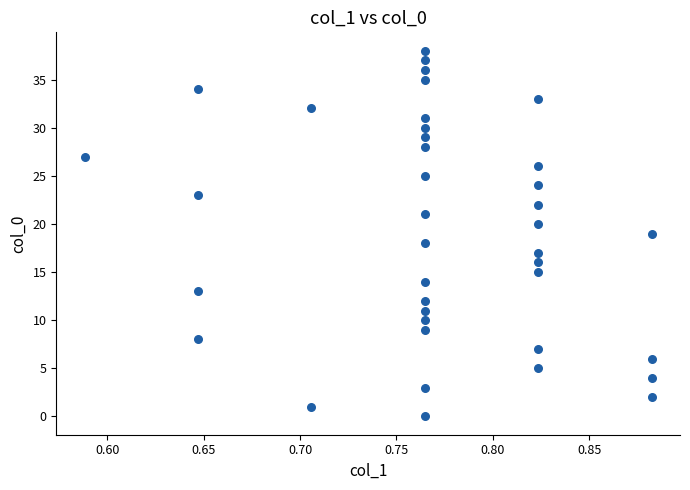

What is the range of Y values (max minus min)?

38